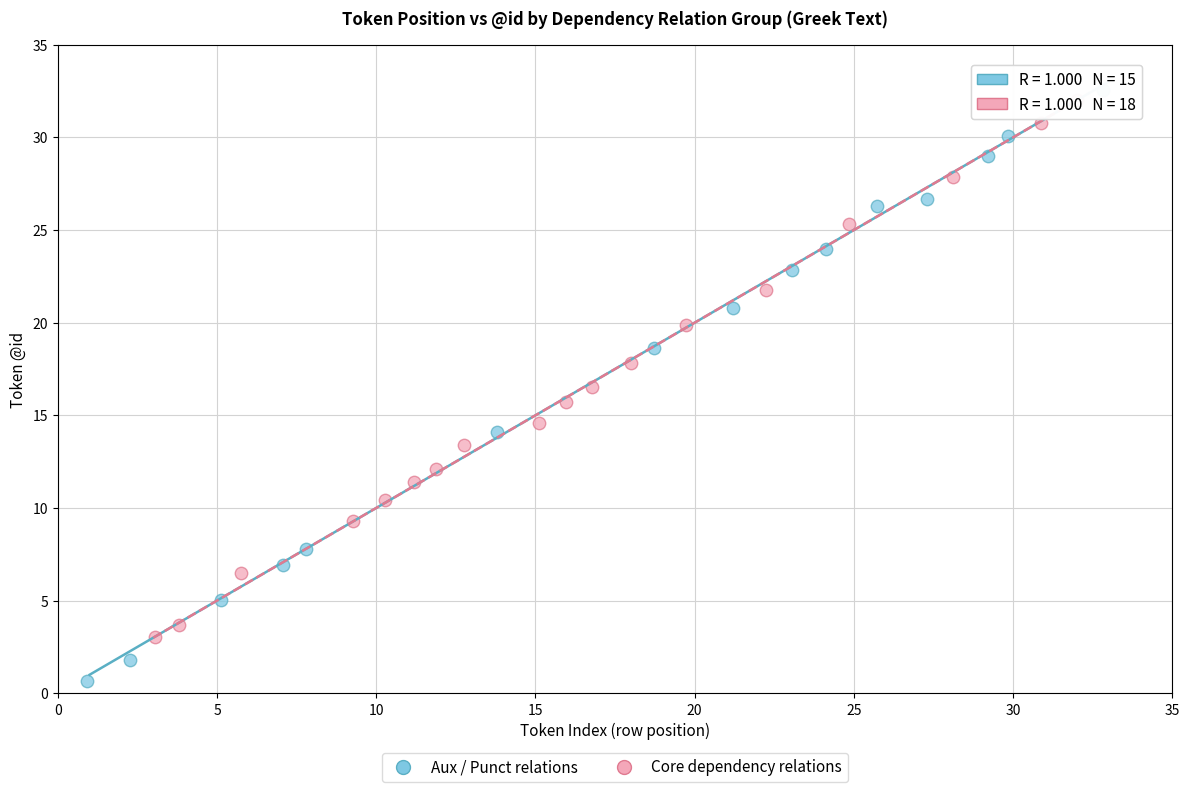

Which series contains the highest Y value?

Aux / Punct relations